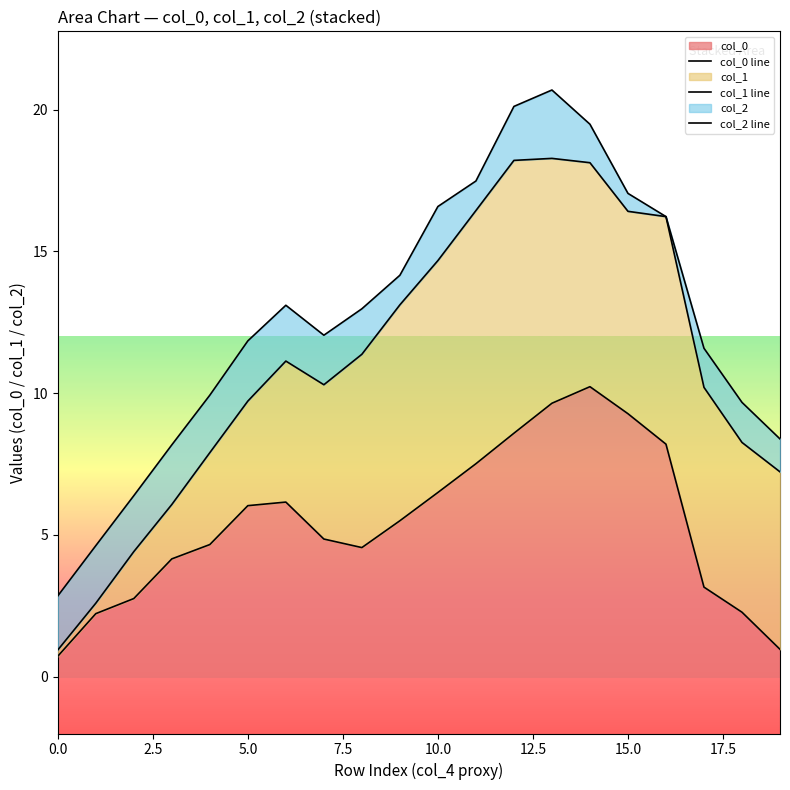

What is the difference between the highest and lowest values at 16?

8.0